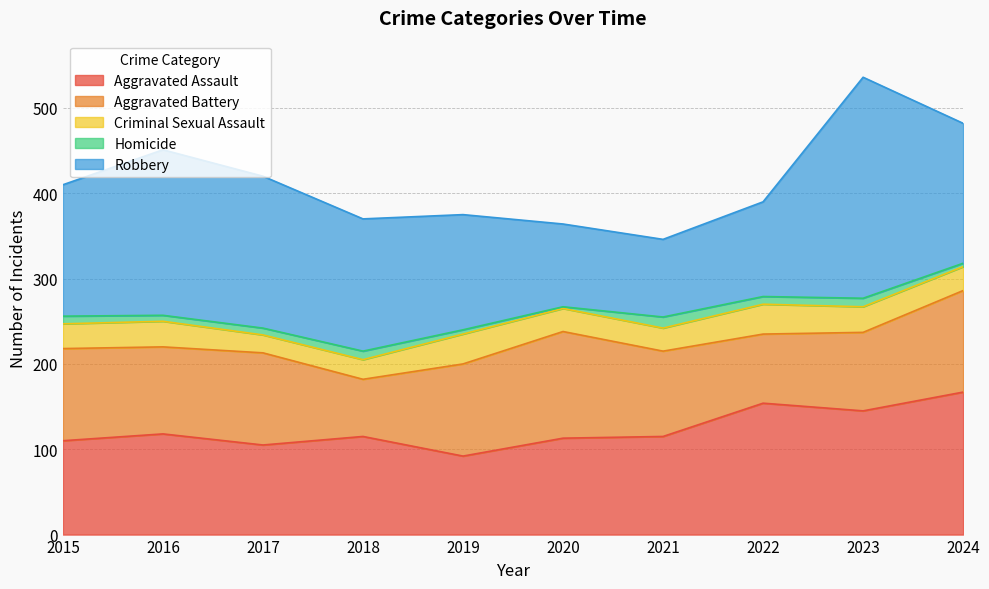

Which category has the lowest value in the Robbery series?

2021